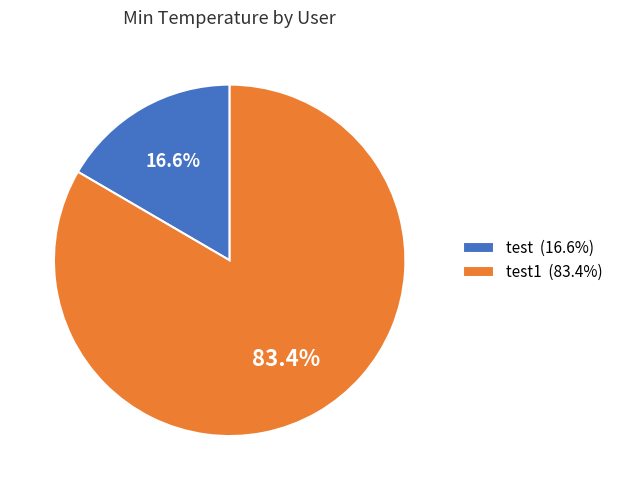

Approximately how many times larger is the value at test1 (83.4%) compared to test (16.6%)?

5.0